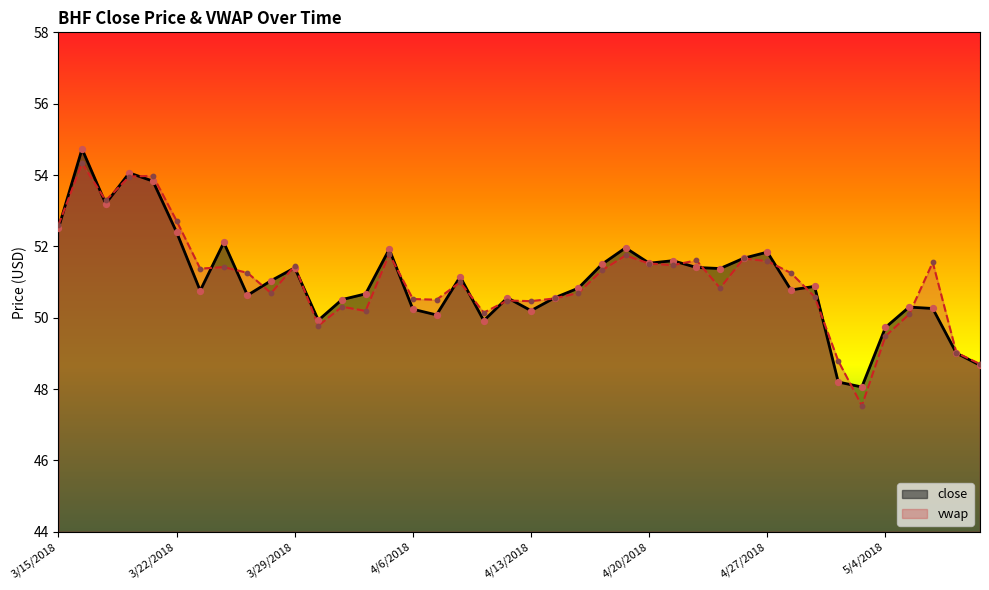

Is the value of vwap at 3/19/2018 greater than the value of close at 3/27/2018?

Yes